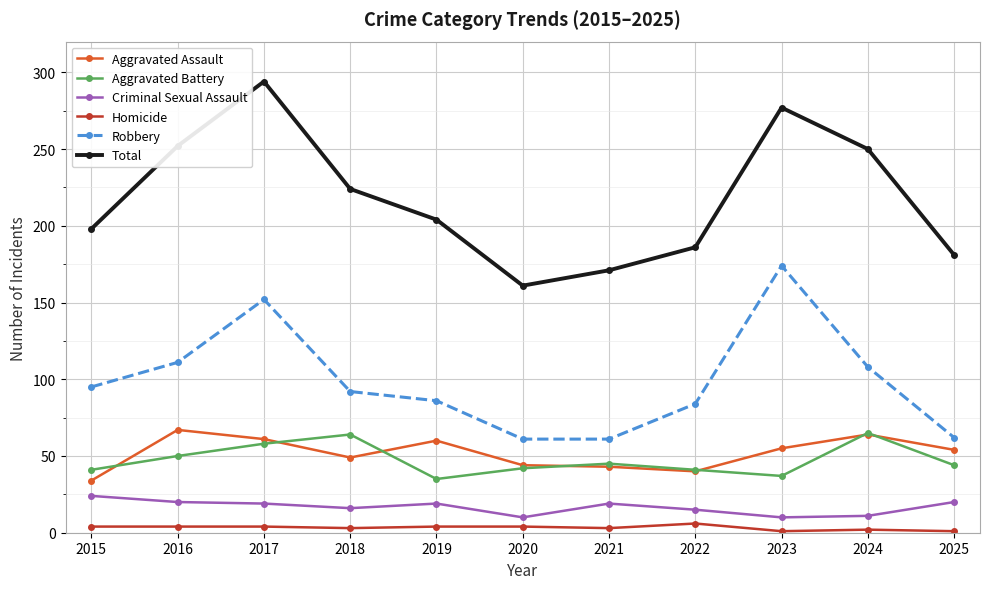

Is the value of Criminal Sexual Assault at 2017 greater than the value of Total at 2025?

No